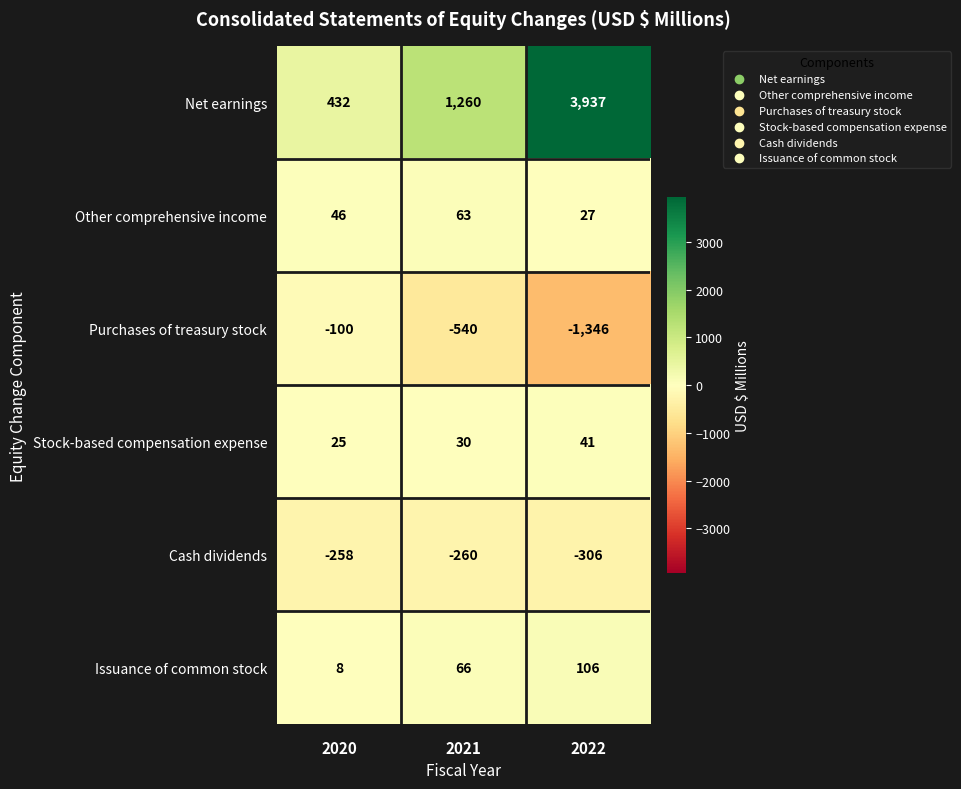

Rank the series at 2021 from highest to lowest value.

Net earnings, Issuance of common stock, Other comprehensive income, Stock-based compensation expense, Cash dividends, Purchases of treasury stock